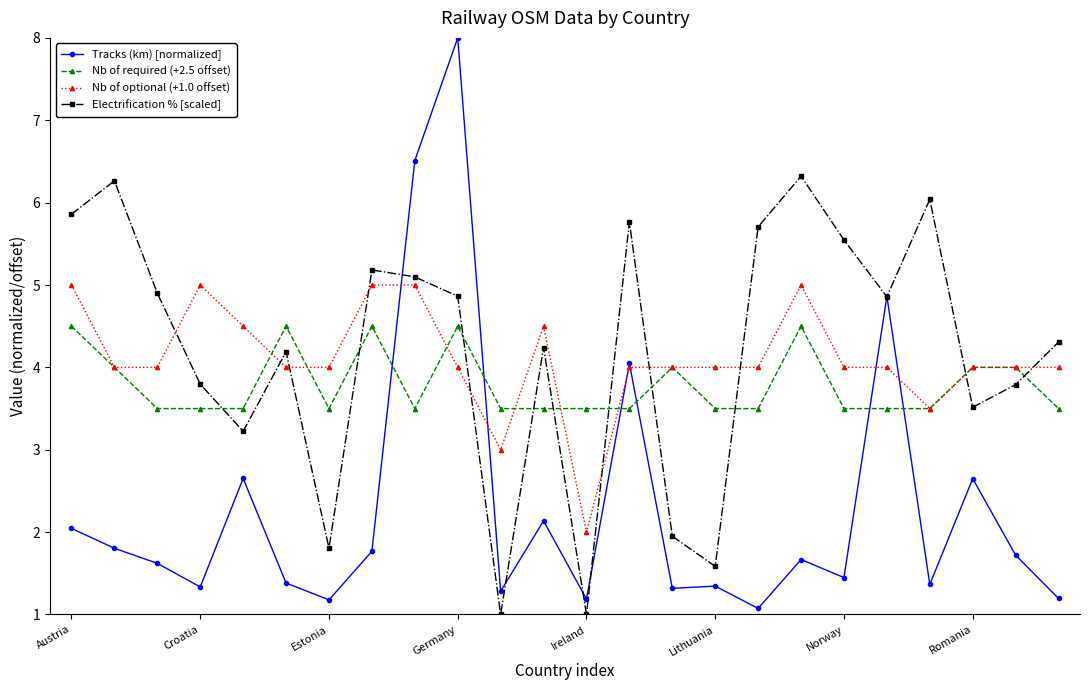

What is the difference between the maximum and second lowest values in the Electrification % [scaled] series?

5.3